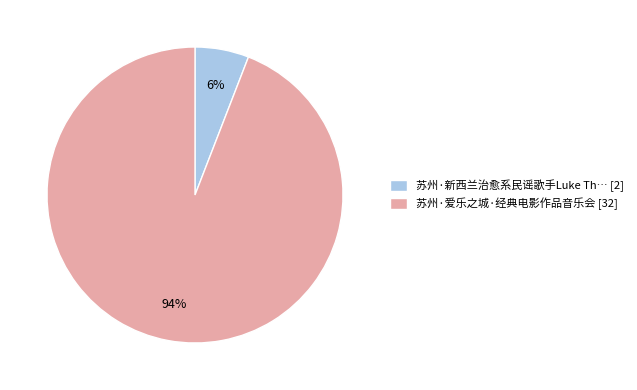

What is the majority slice?

苏州·爱乐之城·经典电影作品音乐会 [32]